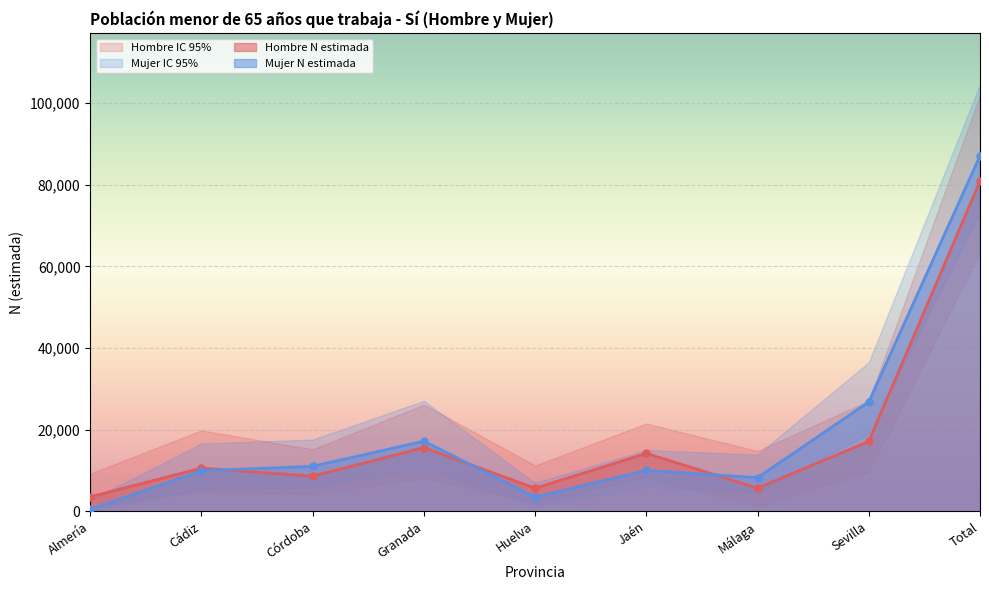

Where is Mujer N (lím inf IC) nearest to the value 36504?

Sevilla